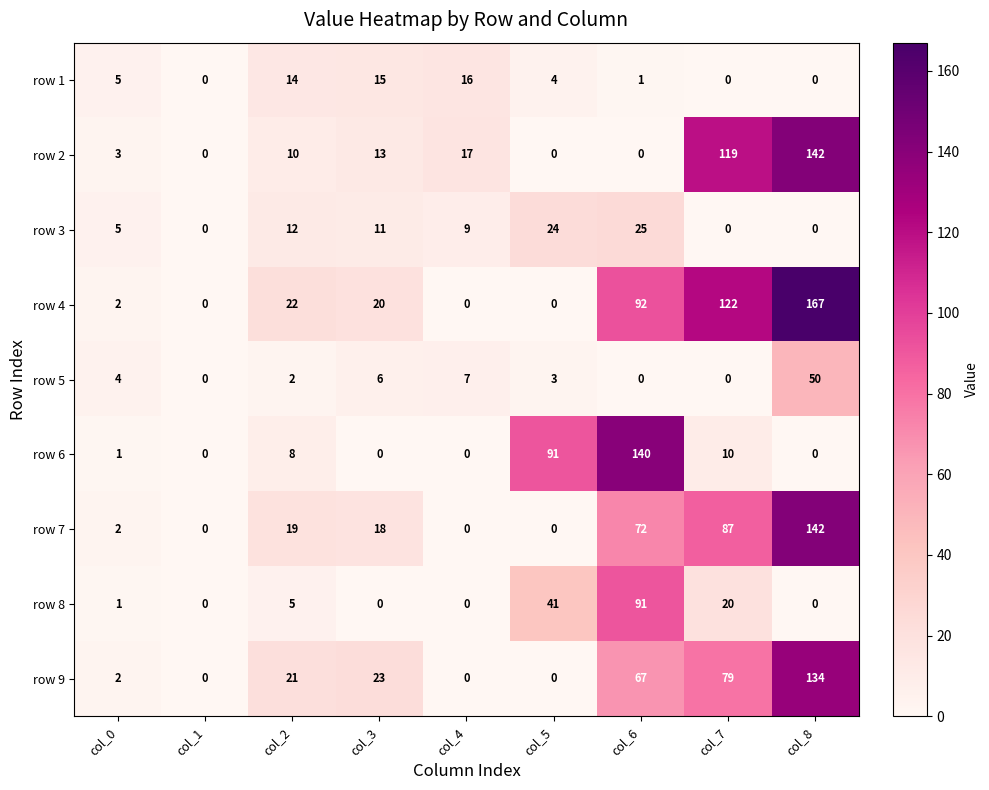

What is the difference between the second highest and minimum values in the row 9 series?

79